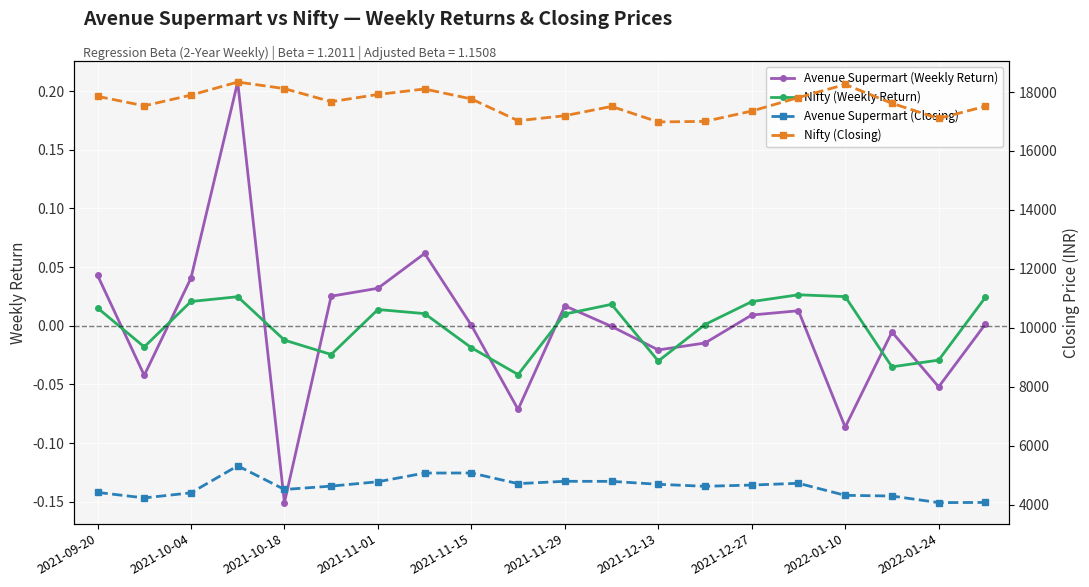

True or false: Nifty (Closing) and Nifty (Weekly Return) intersect in this chart.

False